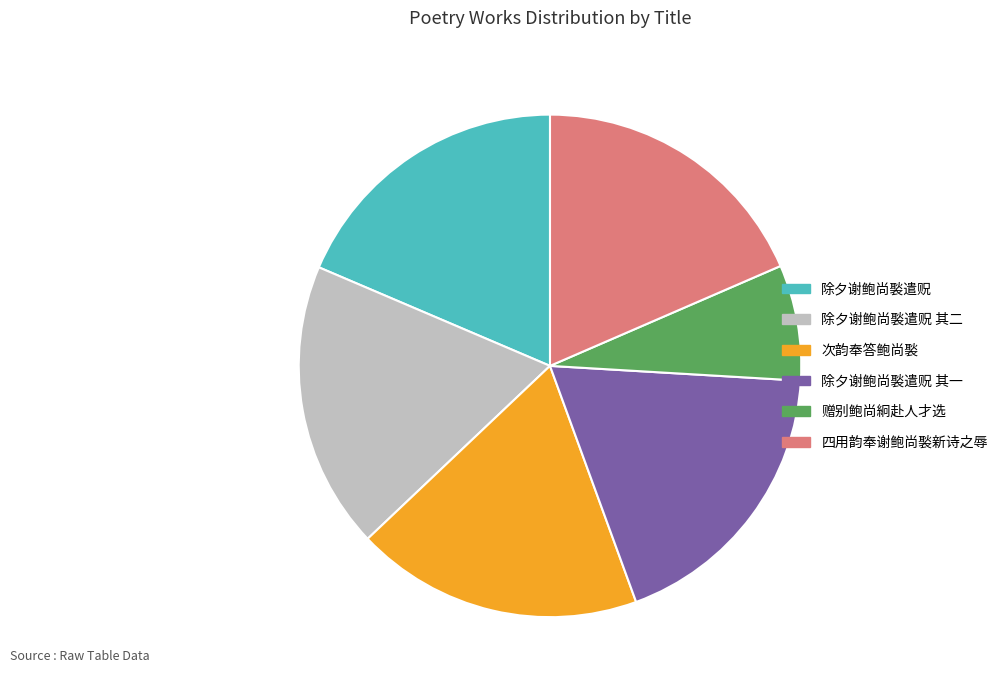

Does 除夕谢鲍尚褧遣贶 其一 represent more than half of the total?

No